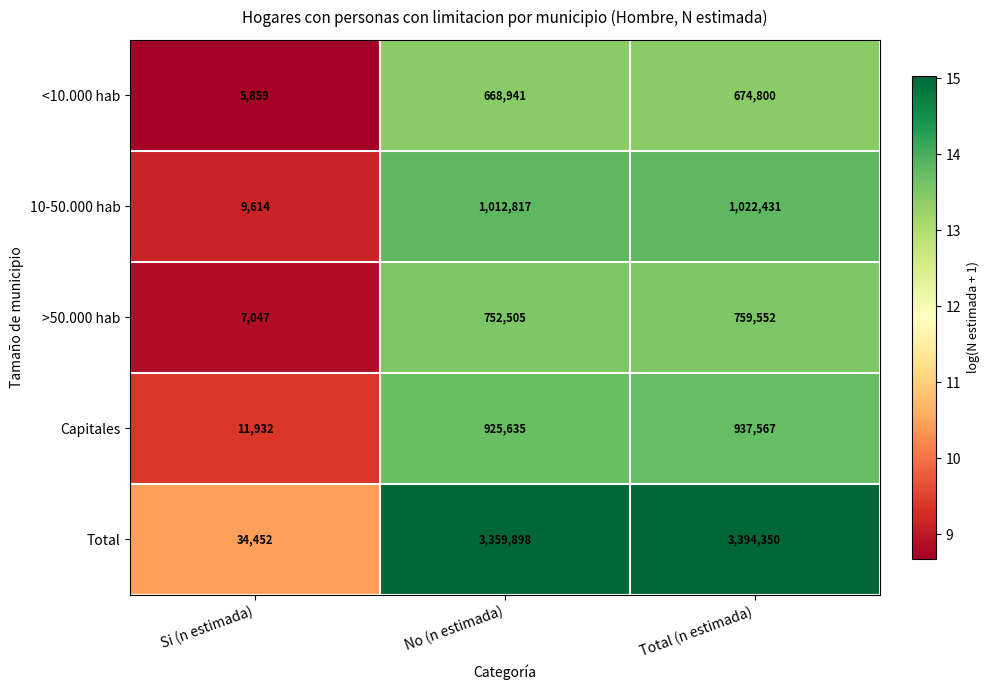

What is the total value across all series at Si (n estimada)?

68904